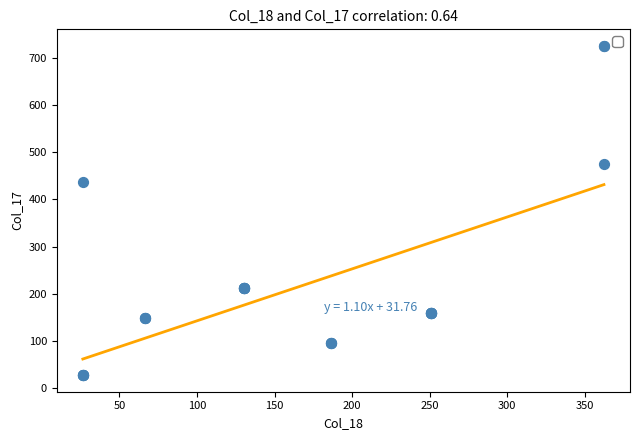

What Y value in the scatter plot is closest to 376?

438.0